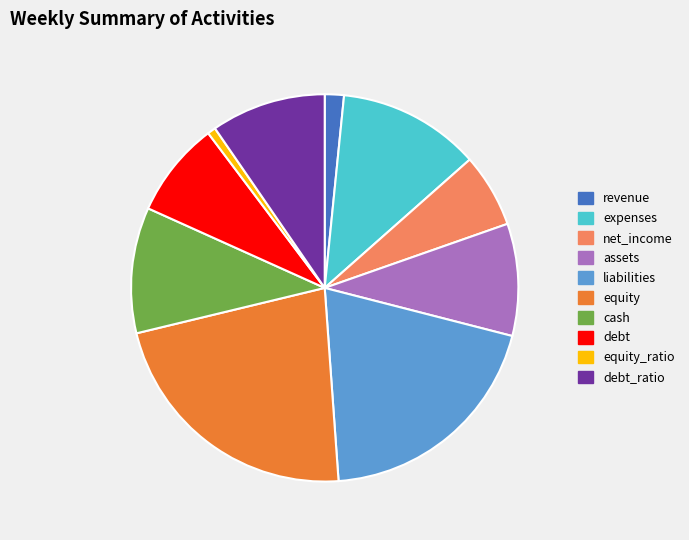

How many segments does this pie chart have?

10